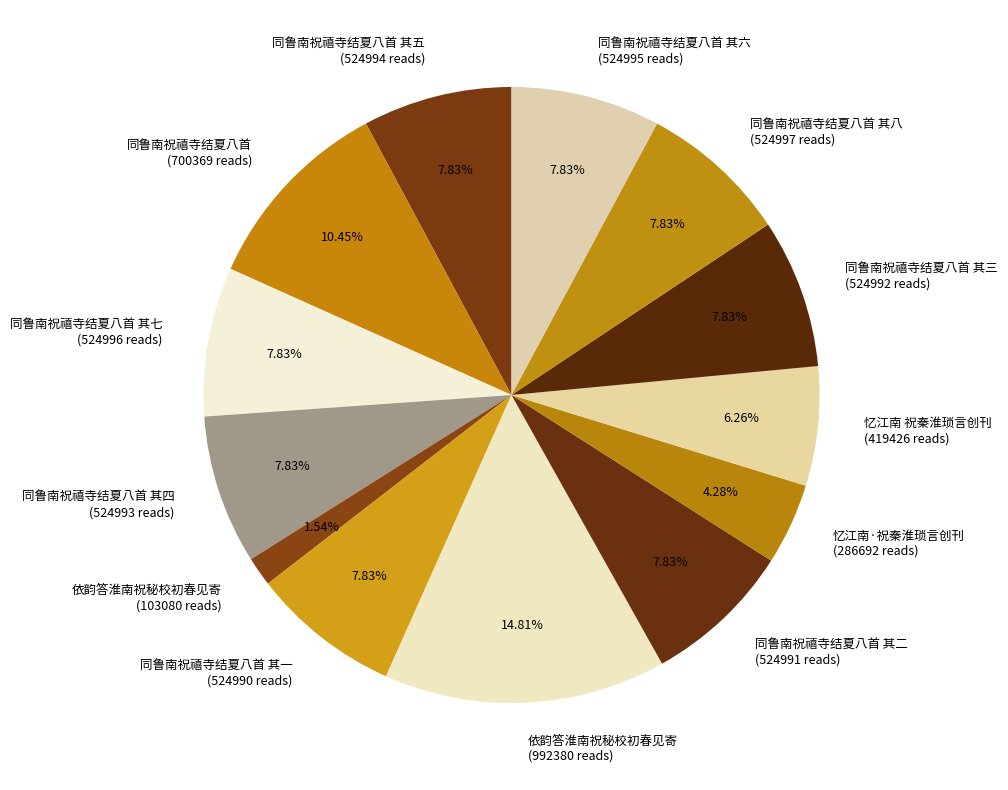

Do 忆江南 祝秦淮琐言创刊 (419426 reads) and 依韵答淮南祝秘校初春见寄 (992380 reads) together represent more than half of the pie?

No